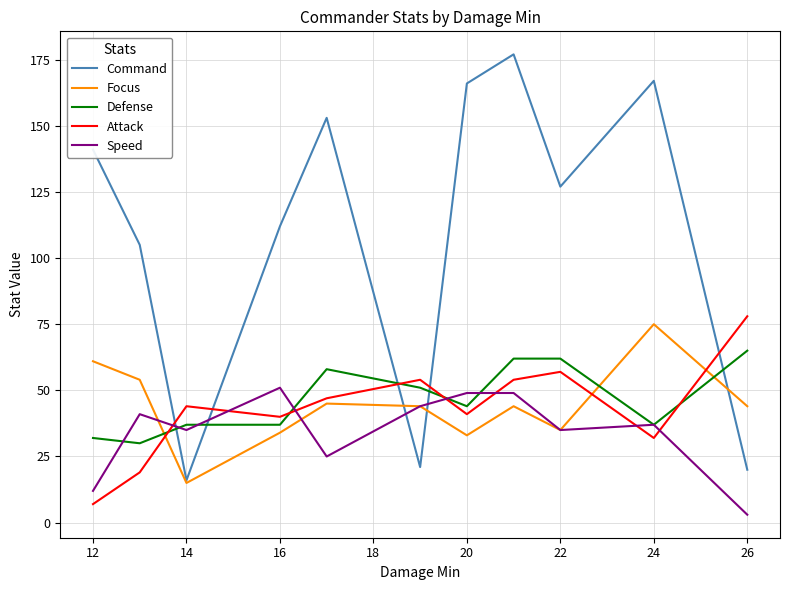

How many lines are shown in the chart?

5